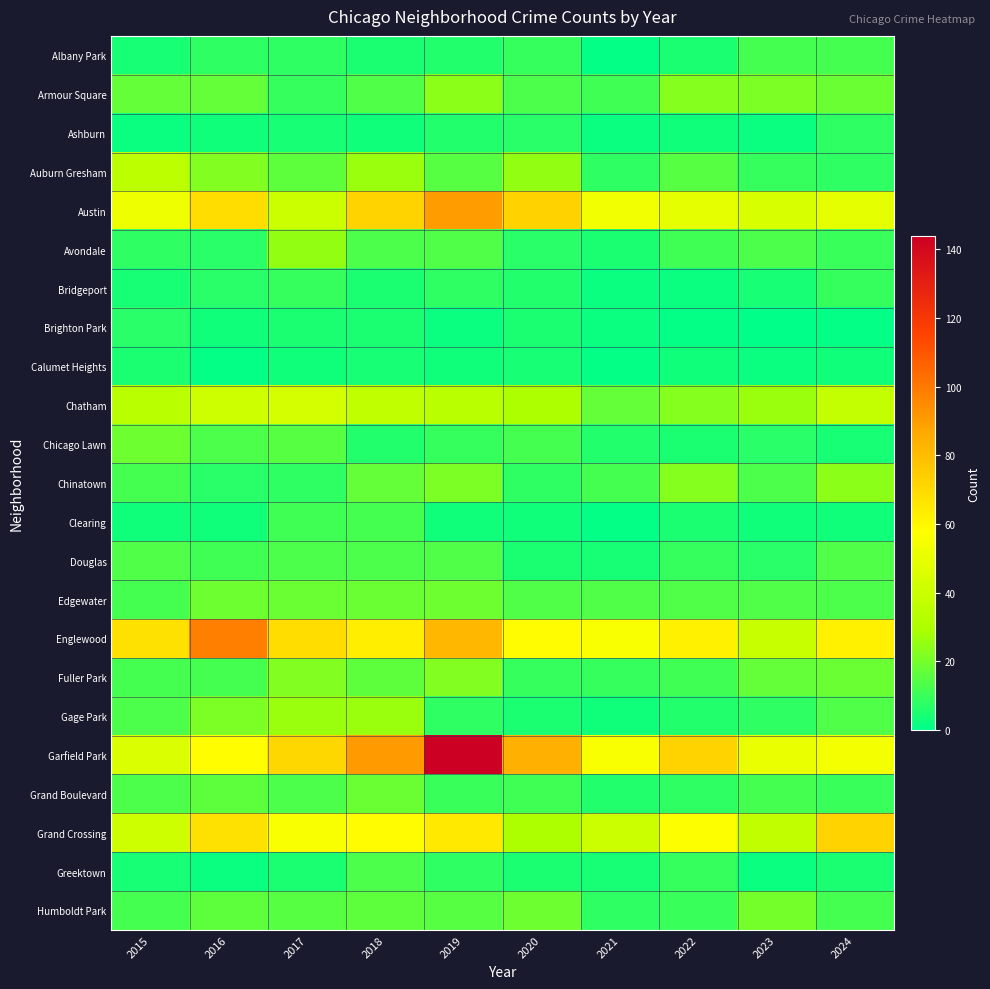

How many data points does each series have?

10